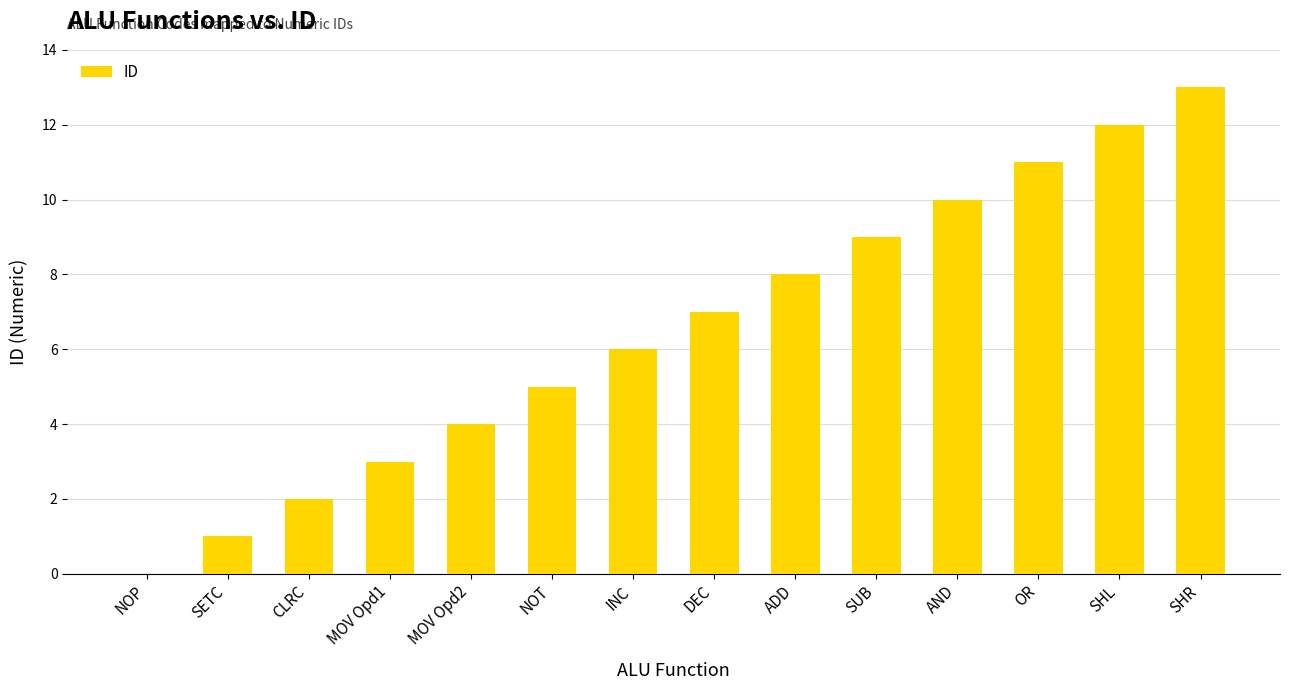

Reading left to right, extract all data points from this chart.

NOP=0	SETC=1	CLRC=2	MOV Opd1=3	MOV Opd2=4	NOT=5	INC=6	DEC=7	ADD=8	SUB=9	AND=10	OR=11	SHL=12	SHR=13